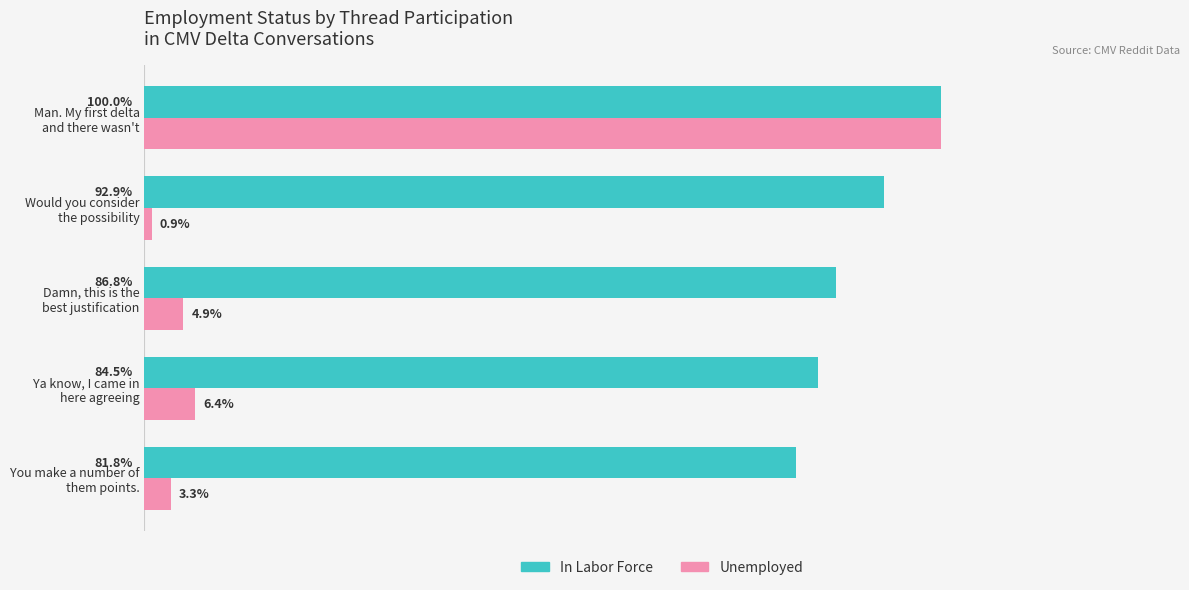

Which series has the largest total across all categories?

In Labor Force